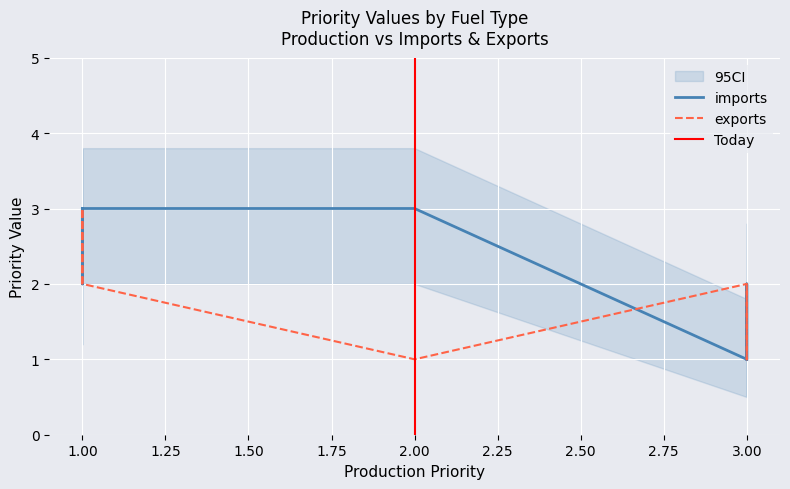

How many lines are shown in the chart?

2